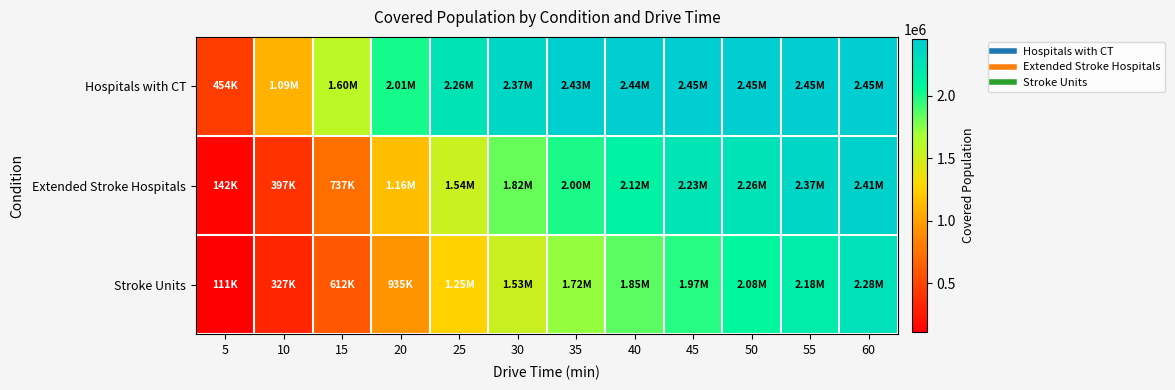

Rank the series by their average value, from lowest to highest.

Stroke Units, Extended Stroke Hospitals, Hospitals with CT